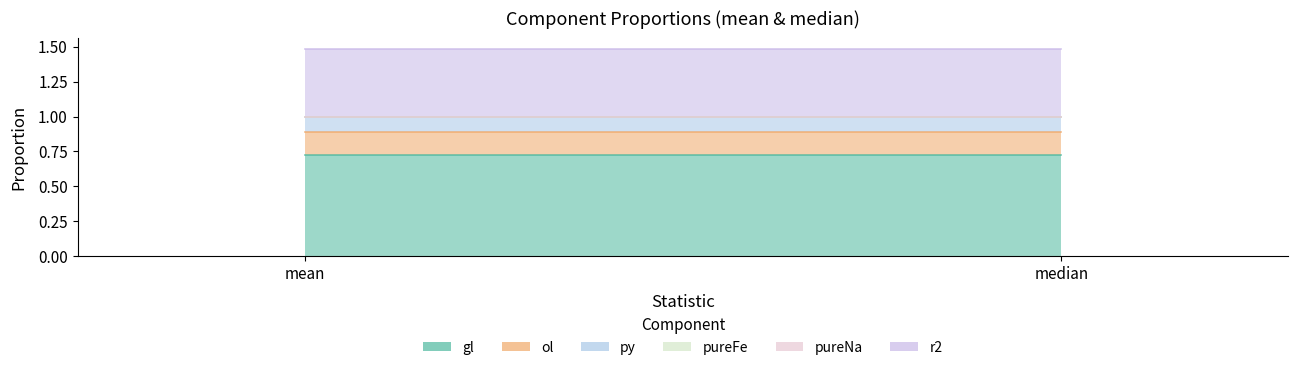

What are all the series names shown in the legend?

gl, ol, py, pureFe, pureNa, r2